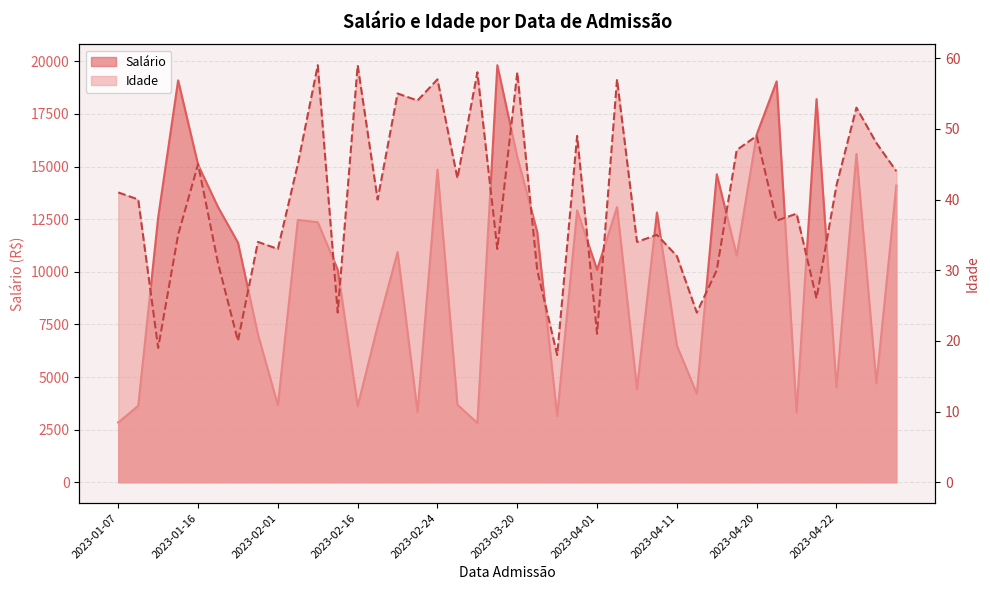

The Idade series shows 81.7 at 2023-04-17. True or false?

False